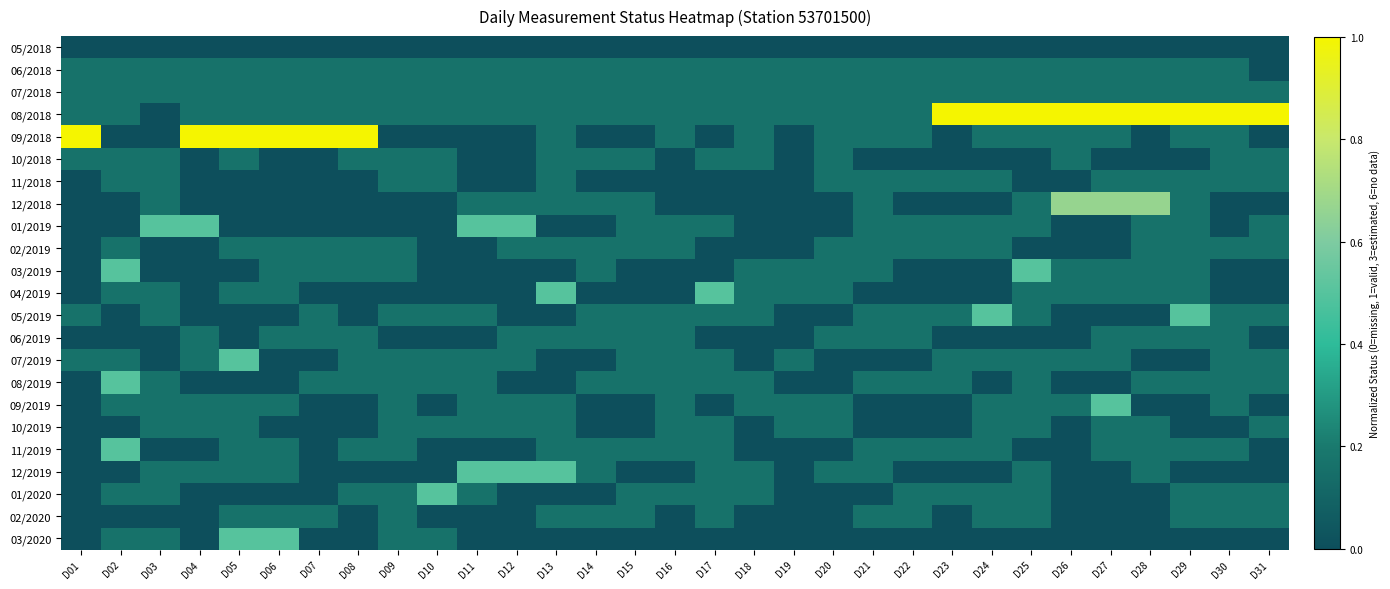

At D11, list the series in order from smallest to largest.

05/2018, 09/2018, 10/2018, 11/2018, 02/2019, 03/2019, 04/2019, 06/2019, 11/2019, 02/2020, 03/2020, 06/2018, 07/2018, 08/2018, 12/2018, 05/2019, 07/2019, 08/2019, 09/2019, 10/2019, 01/2020, 01/2019, 12/2019